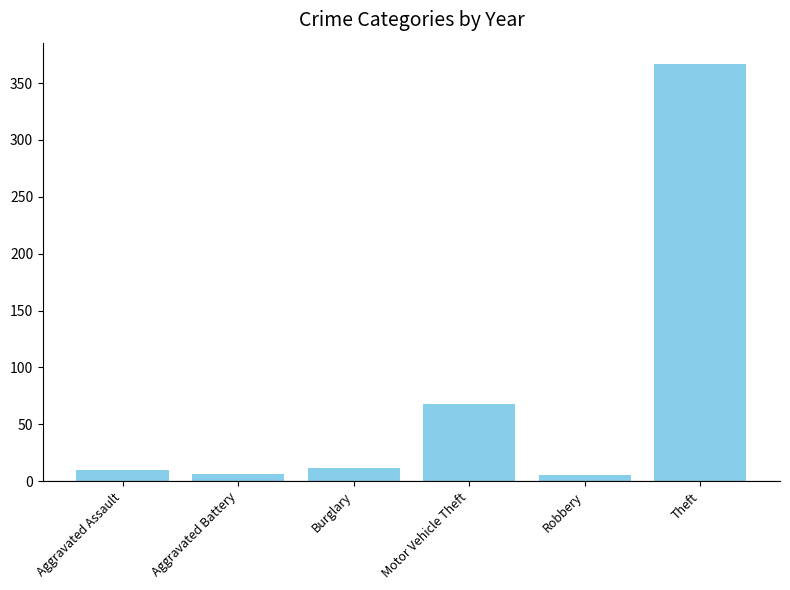

Which label corresponds to the largest value in the chart?

Theft